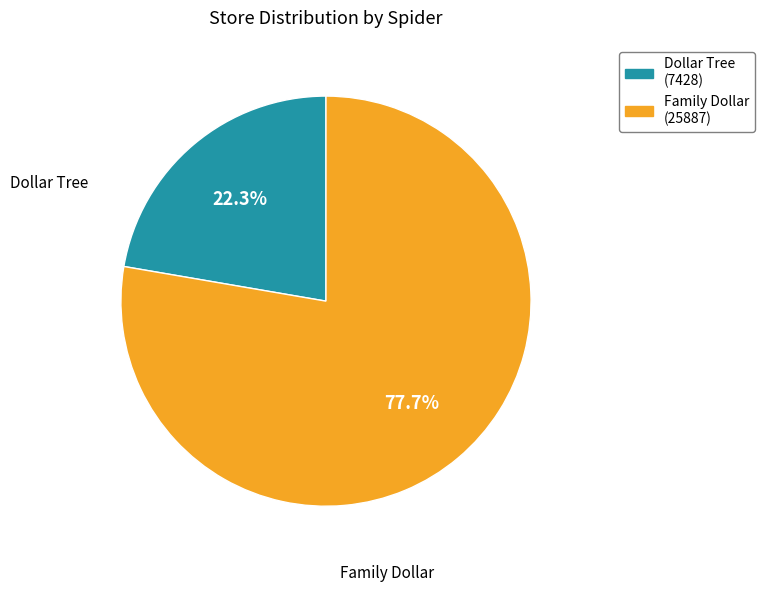

Is there a majority slice in this chart?

Yes